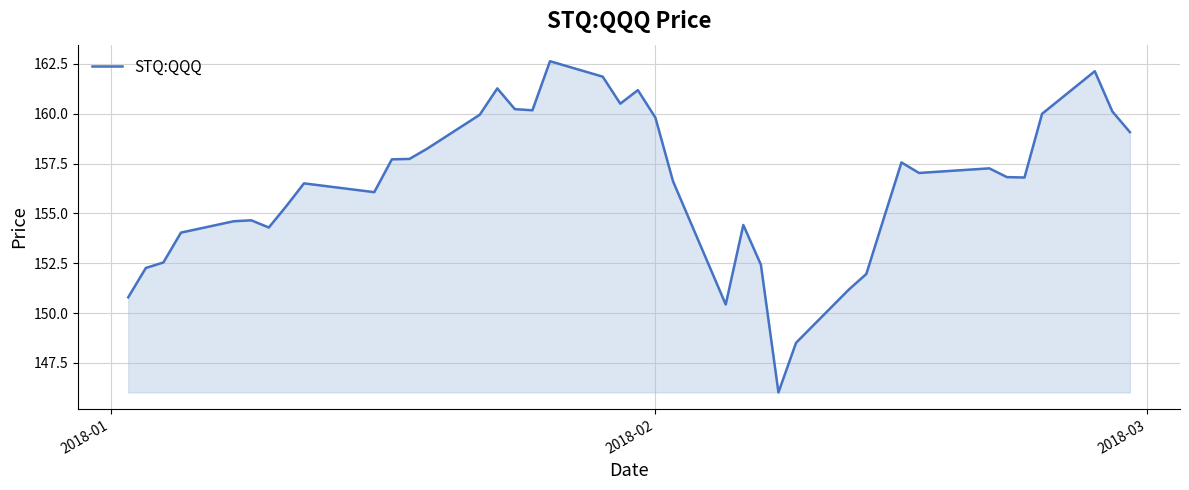

What is the maximum value shown in the chart?

162.6